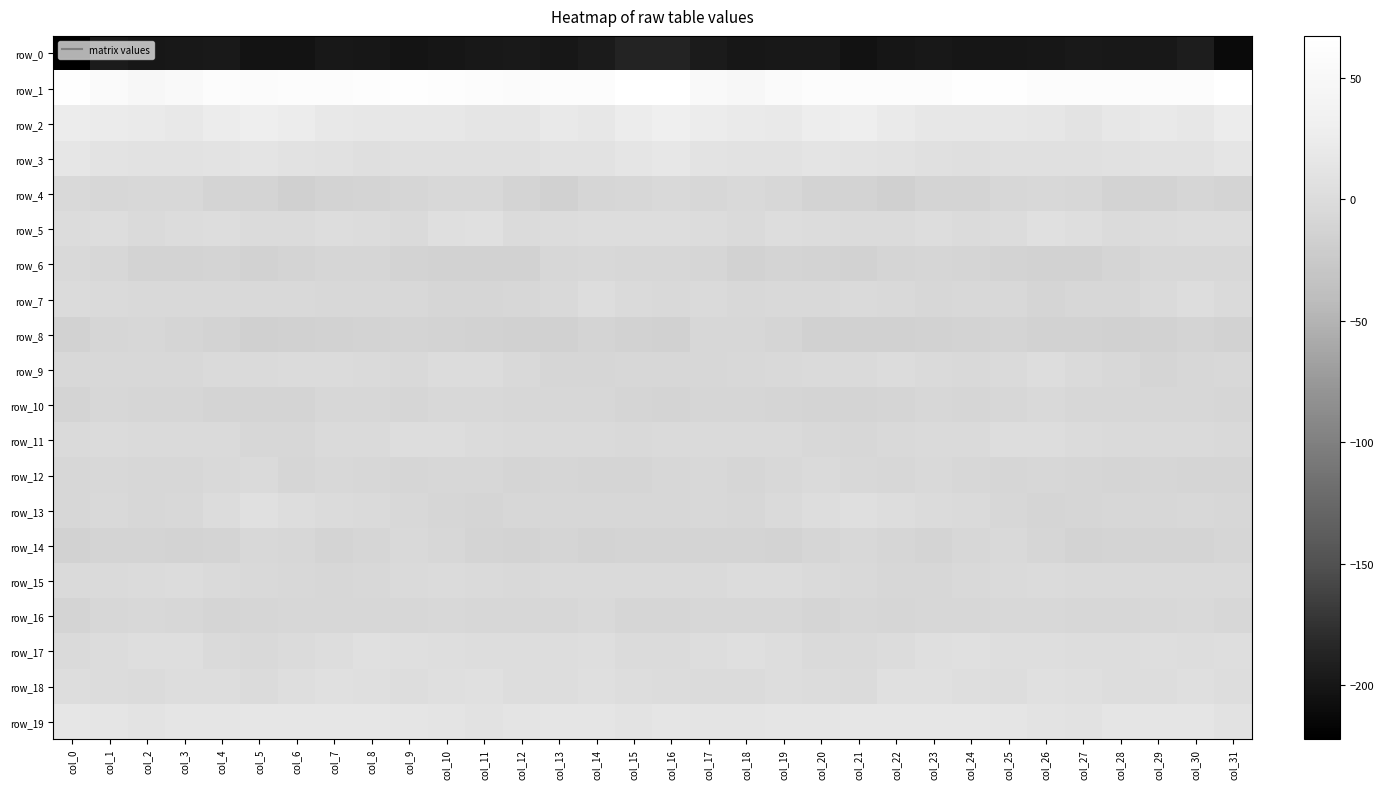

Reading right to left, transcribe all the data shown in this chart.

row_0: -211.0	-193.1	-198.1	-198.2	-196.7	-199.1	-200.5	-200.3	-197.6	-200.5	-204.1	-197.9	-197.7	-199.2	-194.6	-186.3	-186.9	-194.4	-199.5	-197.0	-197.4	-199.8	-200.8	-199.4	-197.5	-202.9	-202.5	-196.8	-198.3	-198.6	-194.7	-222.2
row_1: 66.9	60.4	60.6	59.4	59.4	61.4	64.7	63.9	60.8	61.0	59.3	59.9	57.0	49.7	53.1	67.0	67.1	59.7	60.3	58.9	60.1	62.4	65.3	62.4	60.8	60.4	59.1	59.8	54.1	48.8	56.3	65.1
row_2: 24.4	17.3	19.9	16.3	11.4	16.0	18.4	17.0	18.3	22.4	28.0	26.7	20.3	20.9	24.7	28.9	24.4	17.7	20.1	13.0	12.9	17.2	18.2	16.8	19.6	24.7	28.7	24.3	19.2	22.8	23.4	25.1
row_3: 13.4	9.4	10.3	7.9	6.4	5.2	6.3	4.8	6.0	9.2	11.7	11.8	10.2	9.4	11.7	16.7	14.2	9.7	9.7	6.9	5.9	5.5	6.0	4.3	7.4	10.3	12.1	11.3	9.5	10.3	11.5	15.4
row_4: -11.1	-8.6	-12.5	-13.1	-7.5	-5.4	-7.1	-11.0	-11.1	-15.7	-12.3	-12.1	-8.6	-5.2	-7.1	-5.2	-7.7	-8.8	-14.4	-11.1	-6.1	-5.4	-8.9	-11.2	-12.4	-15.6	-11.4	-11.9	-6.1	-6.2	-6.9	-5.1
row_5: 2.0	0.9	0.3	-1.3	3.2	6.1	-0.4	-1.0	1.2	-1.0	-0.8	-0.1	1.9	-2.7	0.3	1.9	0.5	1.3	-0.6	-0.7	5.5	4.4	-2.1	0.3	0.6	-1.2	-0.8	1.1	0.4	-2.8	1.8	0.4
row_6: -6.2	-5.8	-5.6	-10.7	-13.9	-13.4	-13.0	-10.5	-9.5	-10.1	-13.6	-12.3	-12.0	-13.4	-9.3	-6.6	-7.0	-5.2	-6.6	-13.3	-13.5	-13.2	-12.5	-9.5	-9.7	-11.1	-13.5	-11.9	-12.4	-12.5	-7.5	-5.1
row_7: -3.2	0.7	-2.6	-6.8	-8.4	-10.4	-6.2	-5.8	-6.5	-5.2	-3.9	-4.8	-4.4	-5.4	-4.0	-4.6	-3.3	1.0	-5.2	-7.5	-9.3	-9.2	-5.4	-6.1	-6.3	-4.2	-4.6	-4.5	-4.8	-4.8	-2.9	-1.6
row_8: -14.0	-11.3	-13.2	-15.2	-13.8	-13.7	-11.1	-12.6	-13.8	-14.7	-15.2	-14.3	-10.8	-7.8	-7.7	-14.6	-14.1	-11.3	-14.7	-14.8	-13.6	-12.6	-11.6	-13.1	-13.9	-15.1	-15.7	-12.9	-9.7	-6.8	-8.8	-13.5
row_9: -5.2	-6.8	-10.3	-6.3	-2.3	0.5	-3.2	-4.8	-2.8	-0.2	-2.5	-1.9	-4.6	-6.3	-6.3	-8.5	-6.4	-8.8	-9.2	-5.2	-0.3	-0.4	-4.3	-4.1	-1.6	-1.0	-3.0	-2.1	-6.1	-6.0	-5.7	-6.3
row_10: -9.3	-8.1	-7.7	-8.2	-7.2	-5.0	-8.5	-8.8	-6.8	-10.1	-11.1	-11.7	-10.0	-8.7	-8.8	-11.4	-9.8	-7.7	-8.0	-8.3	-6.0	-5.8	-9.4	-7.7	-7.7	-11.1	-11.3	-11.3	-9.1	-8.7	-8.5	-10.9
row_11: -4.5	-2.4	-2.0	-1.9	-1.7	0.9	2.5	-1.9	-2.6	-5.0	-7.5	-5.2	-3.4	-4.1	-2.3	-3.6	-4.4	-2.0	-2.1	-1.9	-1.1	2.1	1.4	-3.4	-2.7	-6.6	-6.7	-4.0	-3.8	-3.4	-1.7	-2.0
row_12: -10.1	-10.8	-9.2	-10.4	-8.9	-7.4	-9.5	-7.9	-4.8	-8.4	-6.2	-3.9	-6.3	-9.2	-6.0	-6.4	-10.1	-10.5	-9.1	-10.6	-7.7	-8.6	-9.1	-6.9	-5.3	-9.3	-3.5	-5.1	-7.4	-8.4	-5.5	-7.1
row_13: -7.7	-6.0	-7.6	-7.7	-9.5	-9.8	-8.0	-3.2	-1.0	0.7	4.4	2.6	-3.9	-7.6	-5.2	-7.4	-7.2	-6.8	-7.3	-8.5	-10.0	-9.6	-6.3	-2.0	-0.8	1.7	5.0	0.3	-5.7	-7.3	-4.7	-6.4
row_14: -9.1	-11.9	-11.5	-11.8	-12.7	-9.0	-4.9	-6.6	-11.7	-9.6	-5.9	-9.4	-12.3	-11.9	-11.2	-11.9	-11.4	-12.7	-10.7	-12.8	-11.7	-7.4	-4.3	-8.9	-11.8	-8.5	-6.0	-11.1	-12.1	-11.7	-11.9	-13.7
row_15: -2.1	-2.8	-2.1	-3.6	-4.0	-1.8	-2.1	-4.5	-7.5	-7.0	-4.4	-3.8	0.0	0.2	-2.3	-2.0	-2.9	-3.1	-2.0	-4.3	-3.0	-1.6	-2.9	-5.6	-7.9	-5.9	-4.2	-2.6	0.4	-0.7	-2.8	-1.8
row_16: -6.7	-5.0	-5.9	-8.5	-7.0	-5.9	-6.2	-7.7	-7.3	-8.7	-7.6	-9.7	-8.5	-6.4	-6.8	-9.6	-9.1	-4.8	-7.2	-8.2	-6.5	-5.6	-7.1	-7.3	-8.1	-8.1	-8.6	-10.0	-7.6	-6.3	-7.6	-11.5
row_17: 3.6	2.6	3.2	0.6	1.6	2.8	3.5	5.4	4.1	-0.4	-3.9	-3.3	1.1	4.1	1.3	-1.3	-1.2	3.1	2.1	0.7	2.2	3.3	3.9	6.1	2.1	-1.6	-4.5	-1.9	2.9	3.1	0.2	-2.7
row_18: 2.1	4.3	2.2	1.1	4.2	5.4	1.3	3.1	5.2	5.2	-1.5	0.0	1.6	-1.0	-0.7	-0.6	0.6	4.2	1.3	1.9	5.2	4.3	0.8	4.5	5.3	3.2	-1.8	1.1	1.0	-1.7	0.0	0.8
row_19: 10.6	14.1	14.5	13.6	10.2	11.3	13.0	16.0	15.6	15.3	16.2	13.9	14.0	12.1	12.6	13.1	10.9	14.8	14.5	12.2	9.9	12.2	14.2	16.2	15.2	15.8	16.0	13.4	13.8	11.4	14.0	15.4